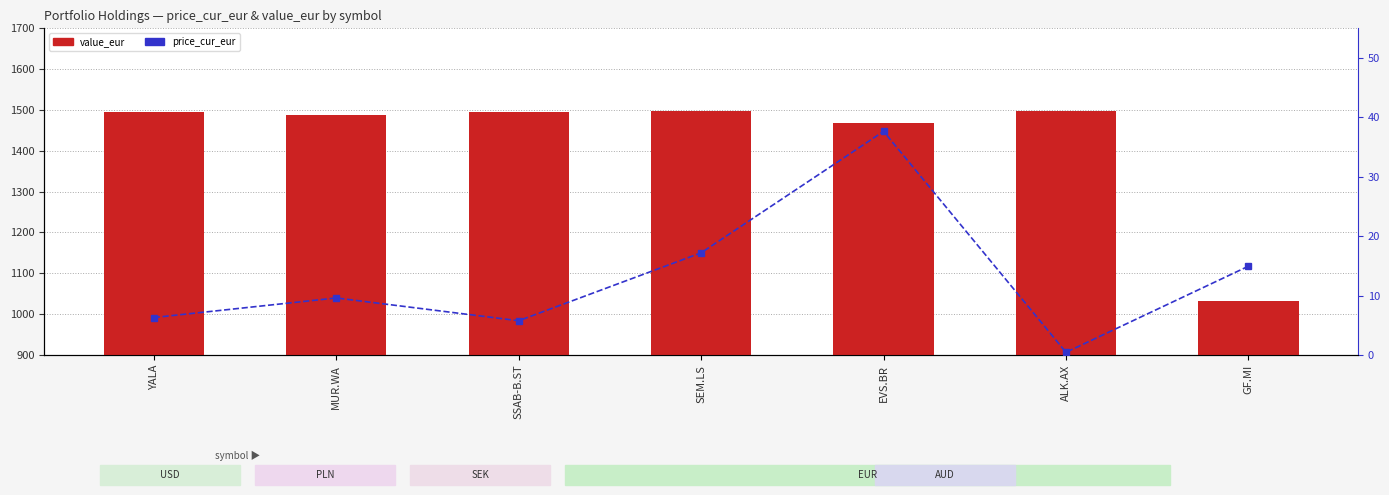

Between EVS.BR and ALK.AX, which series saw the biggest shift?

price_cur_eur